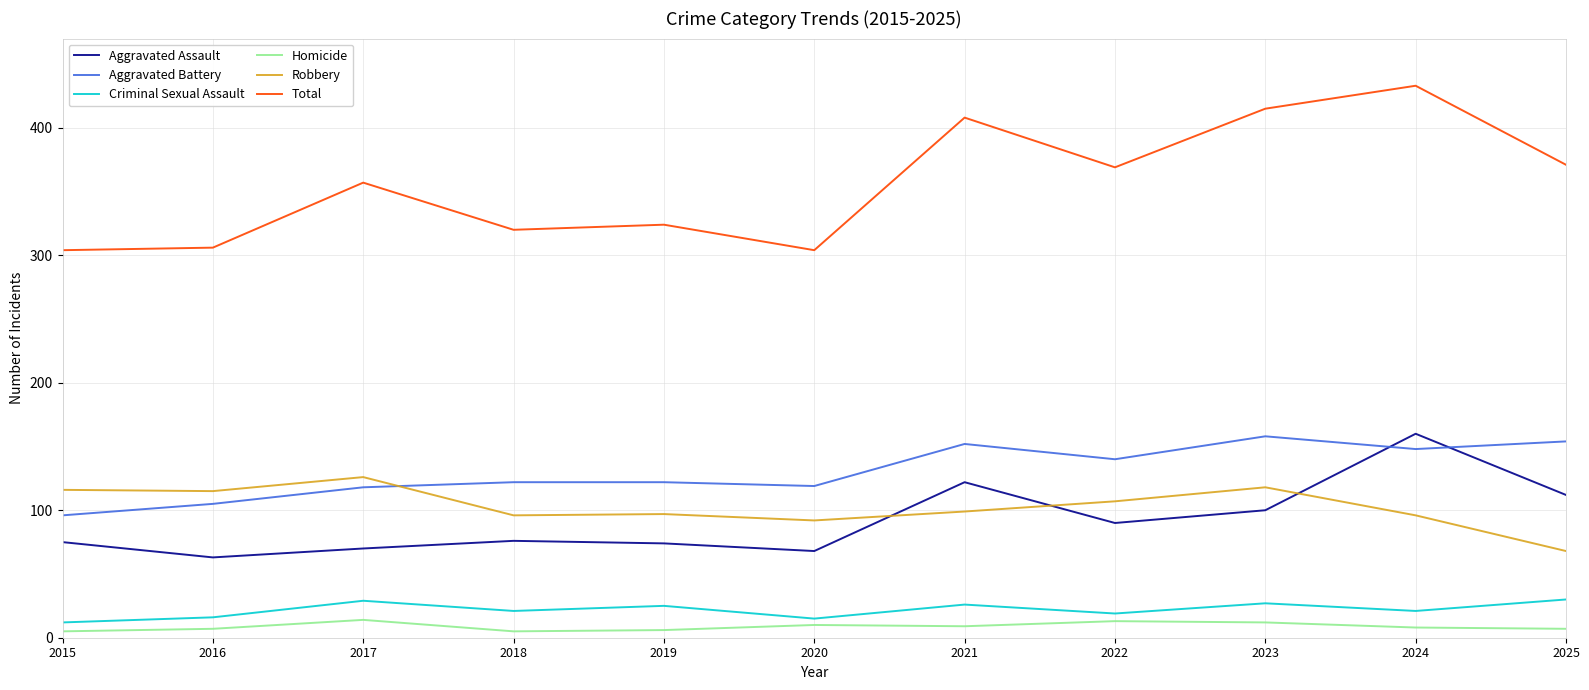

What is the smallest value displayed?

5